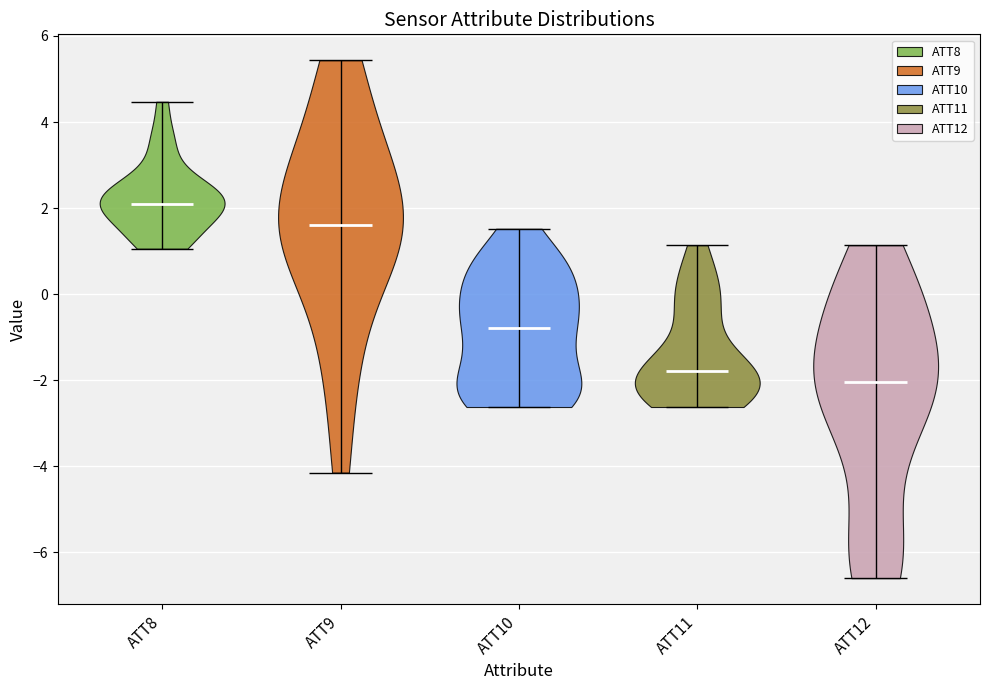

Which violin has the lowest median line?

ATT12